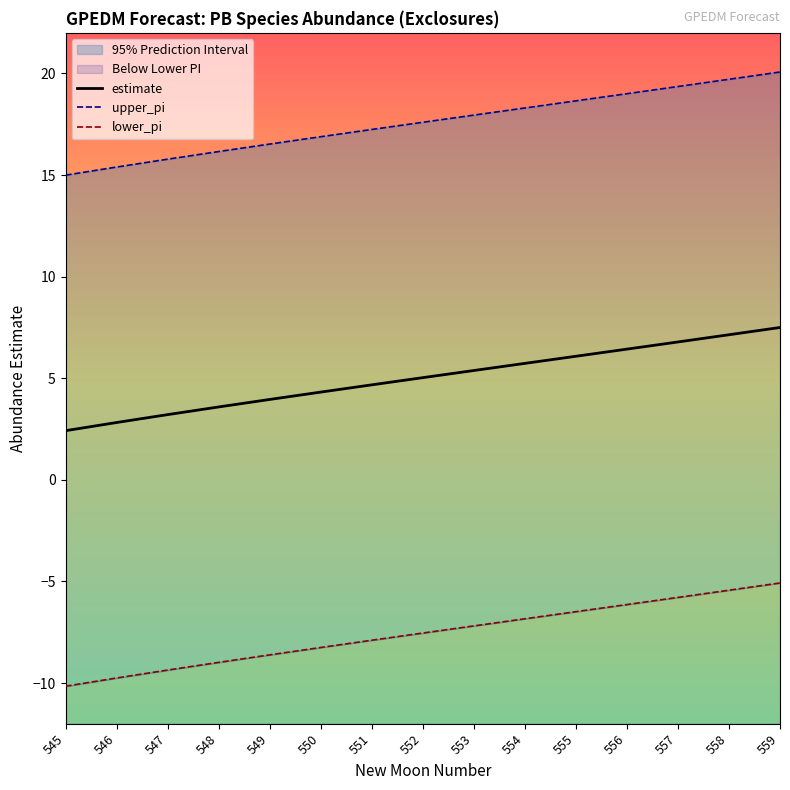

Reading right to left, what are all the values shown in this chart?

estimate: 559=7.5	558=7.1	557=6.8	556=6.4	555=6.1	554=5.7	553=5.4	552=5.0	551=4.7	550=4.3	549=4.0	548=3.6	547=3.2	546=2.8	545=2.4
upper_pi: 559=20.1	558=19.7	557=19.4	556=19.0	555=18.7	554=18.3	553=18.0	552=17.6	551=17.2	550=16.9	549=16.5	548=16.2	547=15.8	546=15.4	545=15.0
lower_pi: 559=-5.1	558=-5.4	557=-5.8	556=-6.1	555=-6.5	554=-6.8	553=-7.2	552=-7.5	551=-7.9	550=-8.3	549=-8.6	548=-9.0	547=-9.4	546=-9.8	545=-10.2